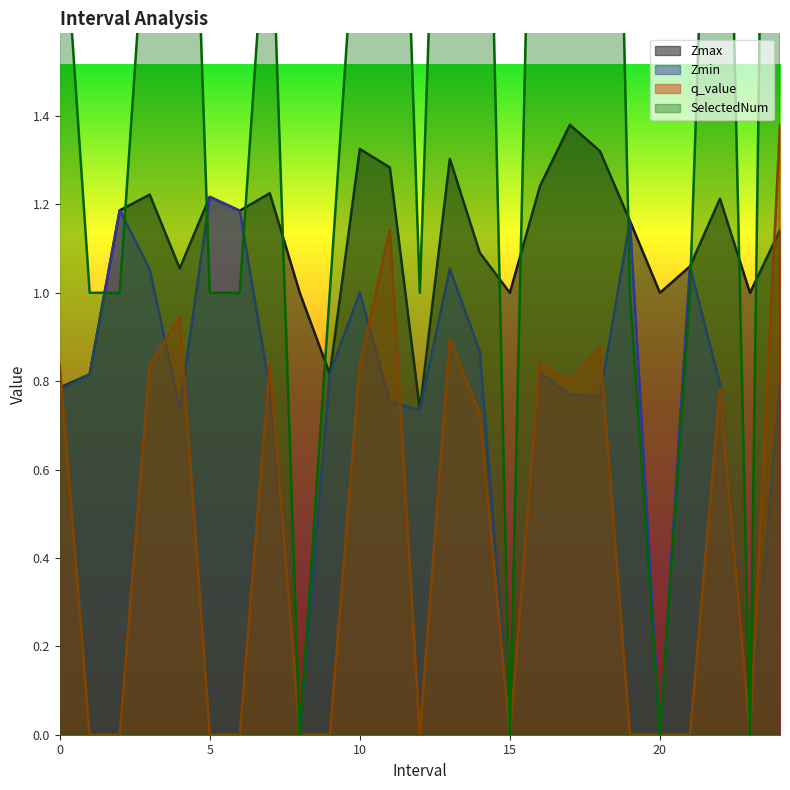

At how many categories does at least one series exceed 2?

9